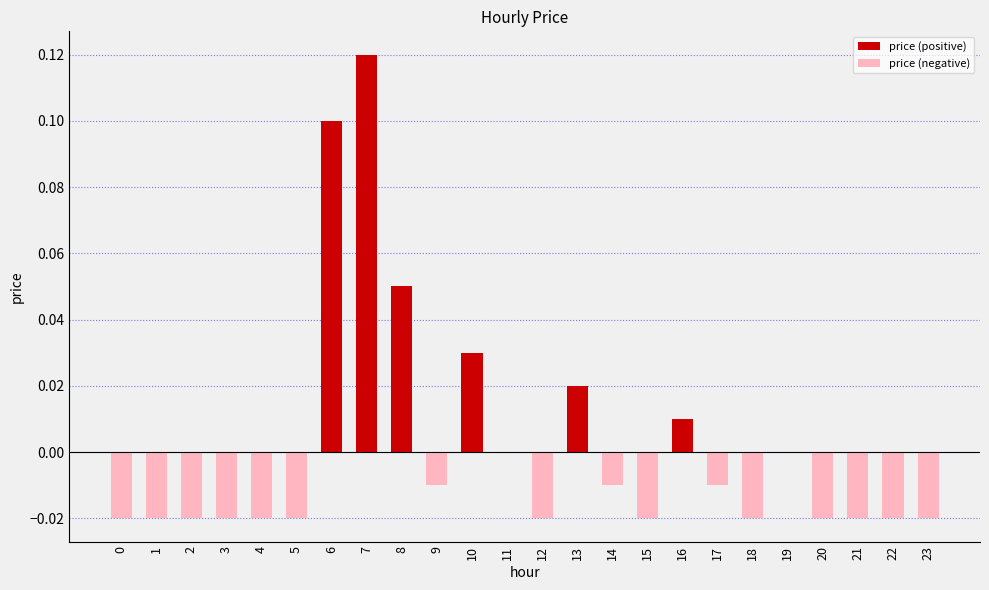

True or false: price (negative) has a value of -0.0 at 0.

True